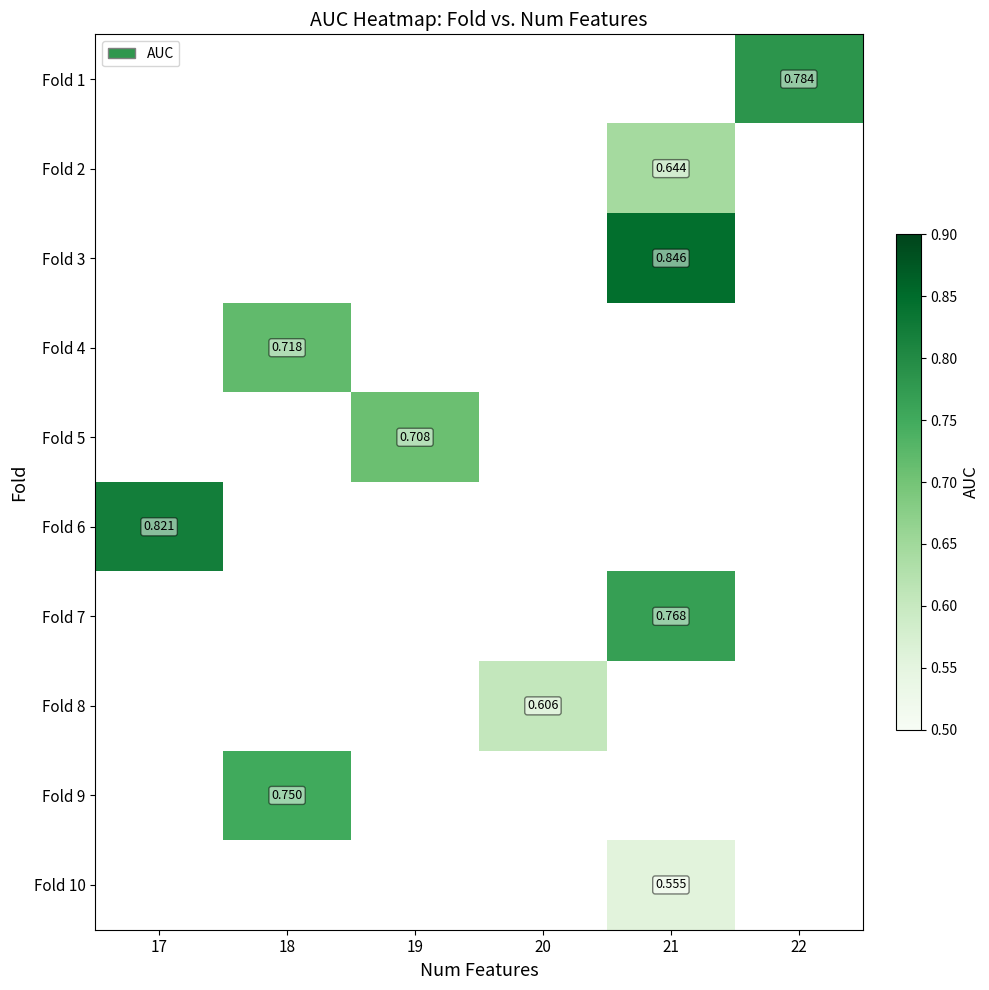

Between 17 and 18, which is larger?

18